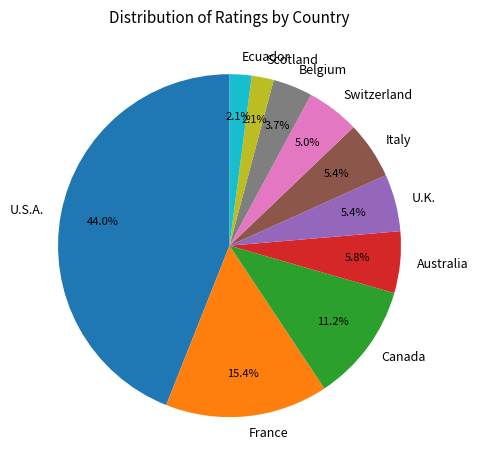

What percentage is the Ecuador slice, to the nearest percent?

2%